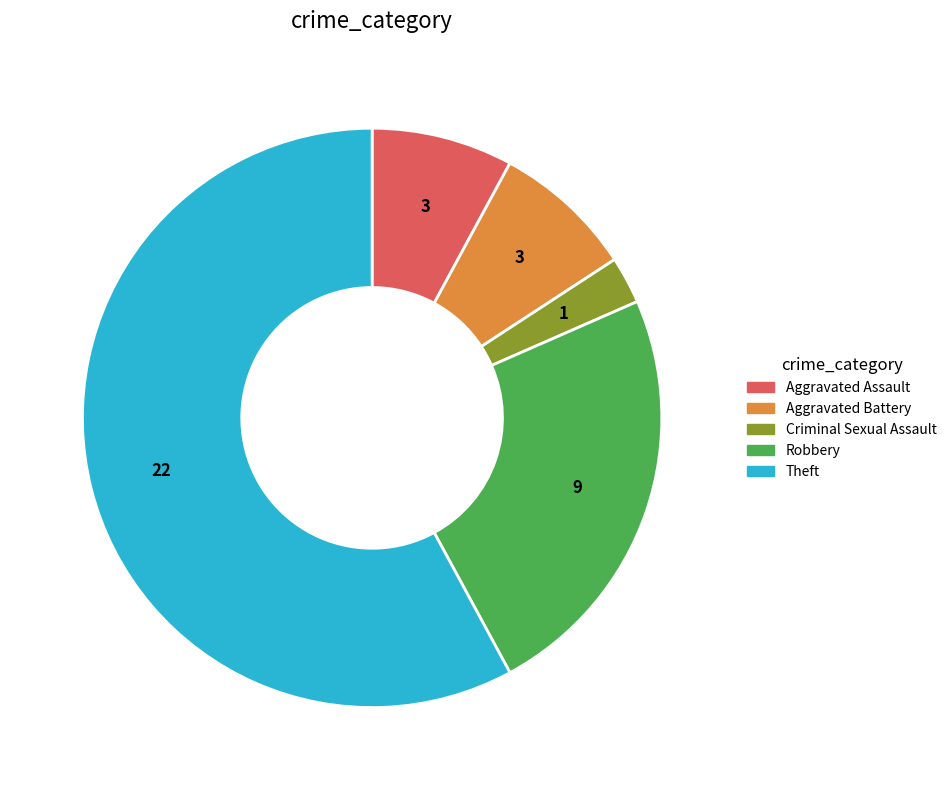

What is the largest slice in the pie chart?

Theft